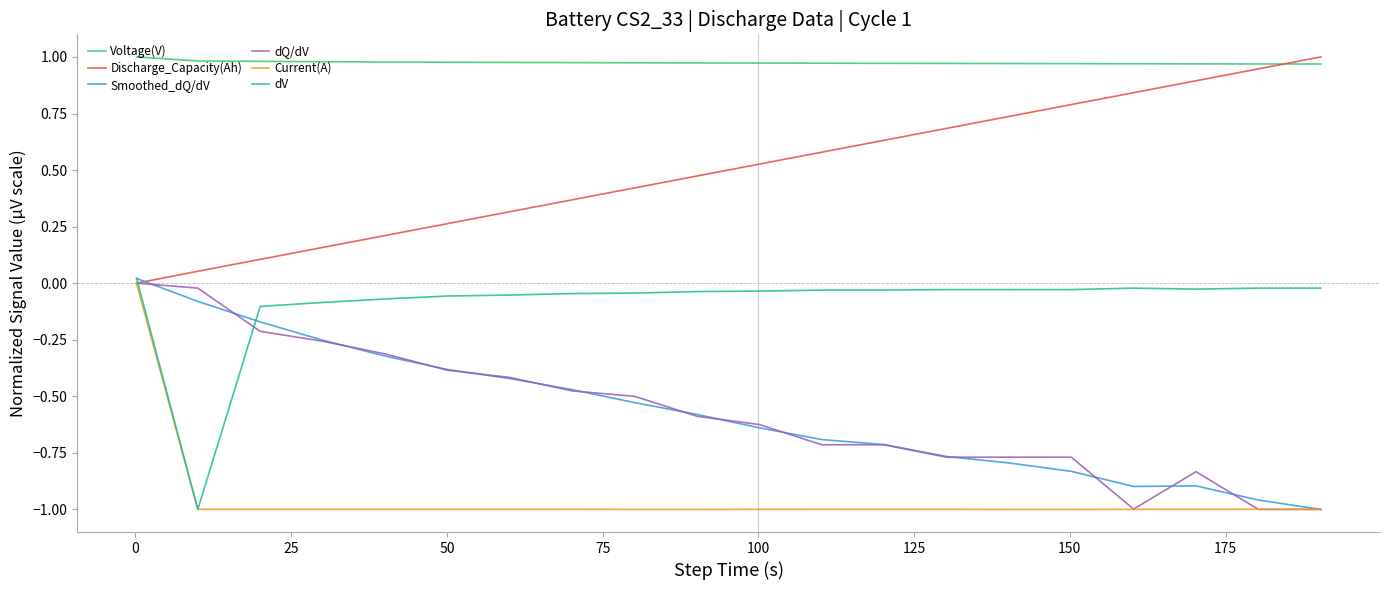

True or false: Voltage(V) and dQ/dV intersect in this chart.

False